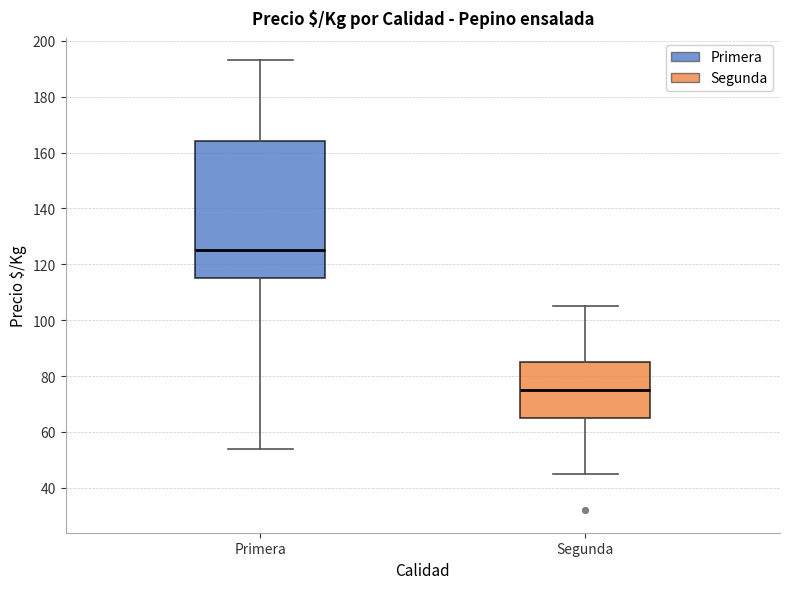

Reading left to right, read every box against the y-axis: the position of its median line, the range the box covers, and the ends of its whiskers. The values are not printed on the chart, so give them approximately, as read against the axis.

Primera: median 126, box 116 to 164, whiskers 54 to 194
Segunda: median 76, box 66 to 86, whiskers 46 to 106